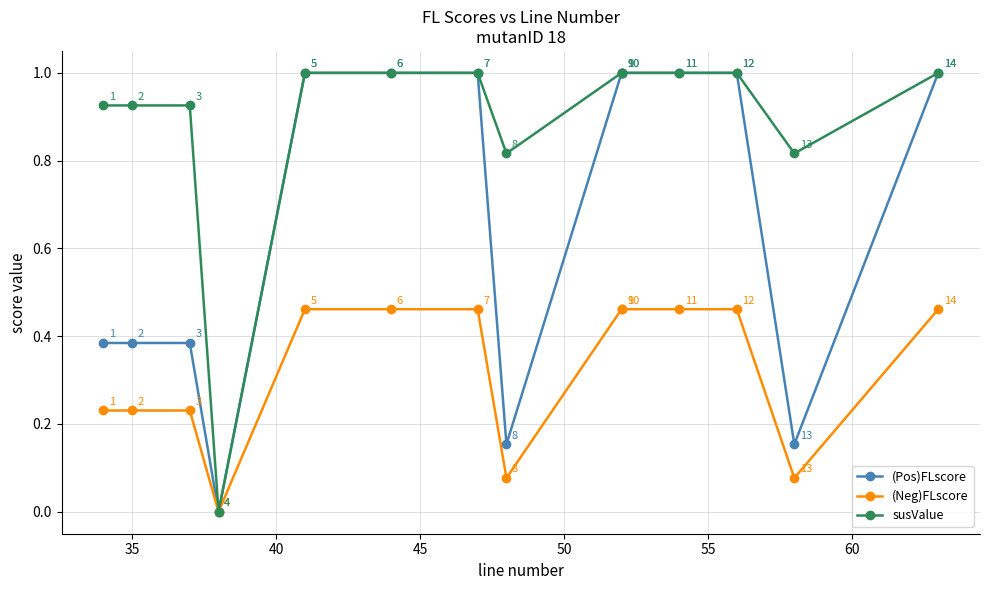

The value of susValue at 12 is 0.3. True or false?

False